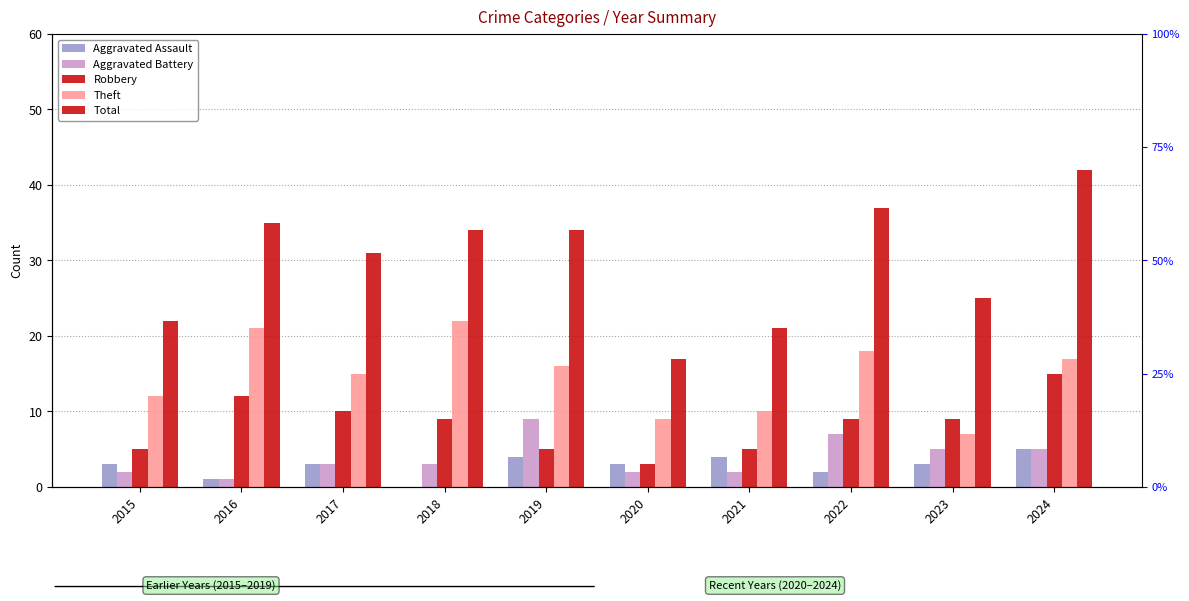

Reading left to right, what are all the values shown in this chart?

Aggravated Assault: 2015=3	2016=1	2017=3	2018=0	2019=4	2020=3	2021=4	2022=2	2023=3	2024=5
Aggravated Battery: 2015=2	2016=1	2017=3	2018=3	2019=9	2020=2	2021=2	2022=7	2023=5	2024=5
Robbery: 2015=5	2016=12	2017=10	2018=9	2019=5	2020=3	2021=5	2022=9	2023=9	2024=15
Theft: 2015=12	2016=21	2017=15	2018=22	2019=16	2020=9	2021=10	2022=18	2023=7	2024=17
Total: 2015=22	2016=35	2017=31	2018=34	2019=34	2020=17	2021=21	2022=37	2023=25	2024=42